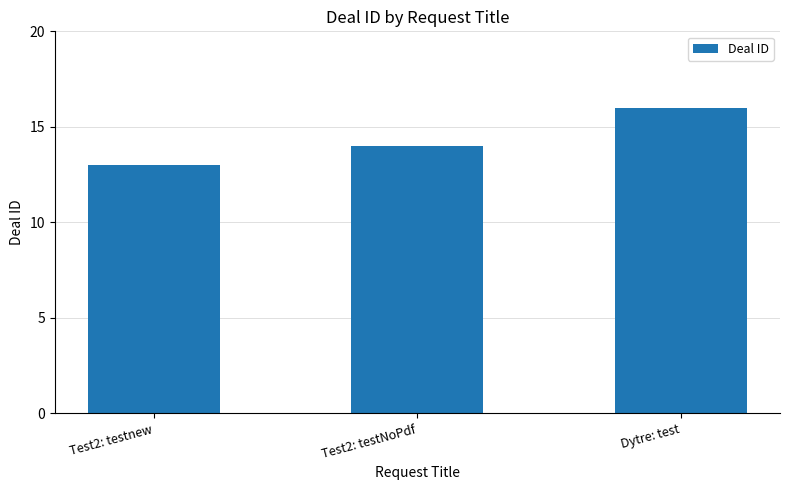

Reading left to right, extract all data points from this chart.

13	14	16